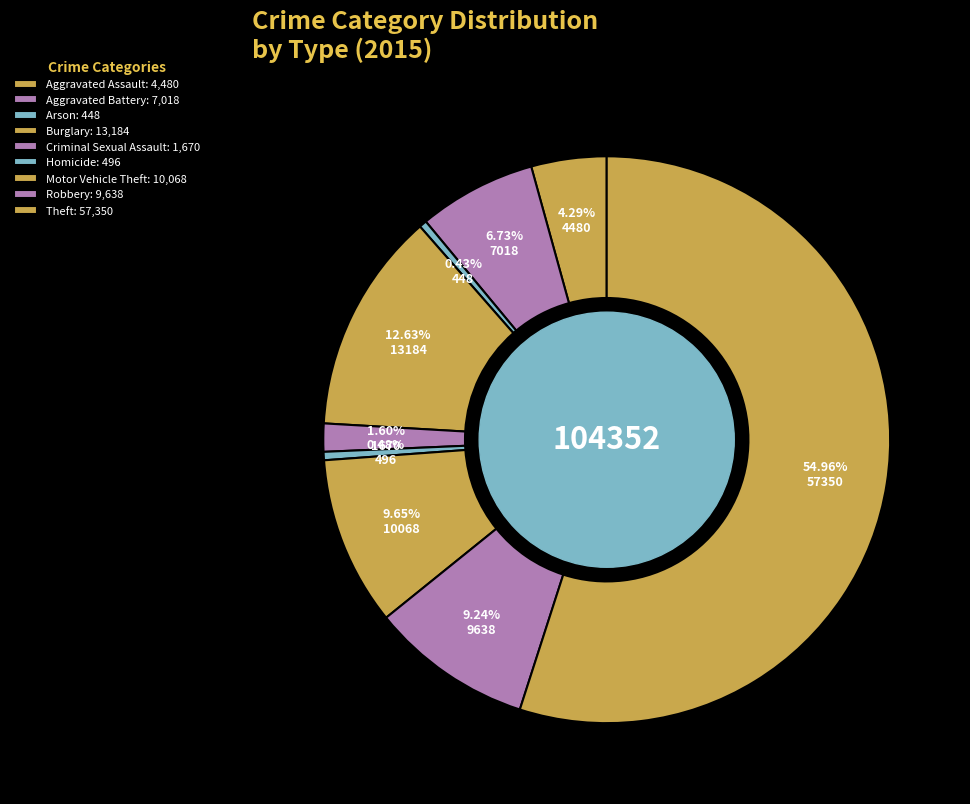

Rank the categories by value from highest to lowest.

Theft, Burglary, Motor Vehicle Theft, Robbery, Aggravated Battery, Aggravated Assault, Criminal Sexual Assault, Homicide, Arson